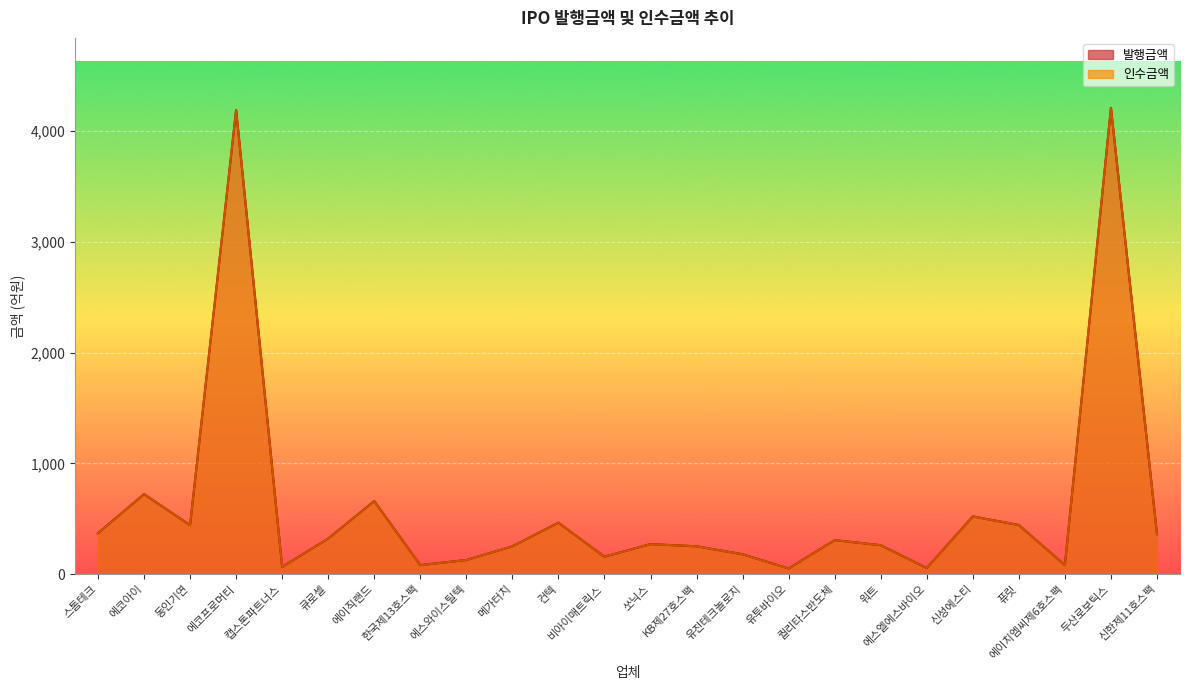

In 인수금액, how many points are lower than both neighbors (excluding endpoints)?

7